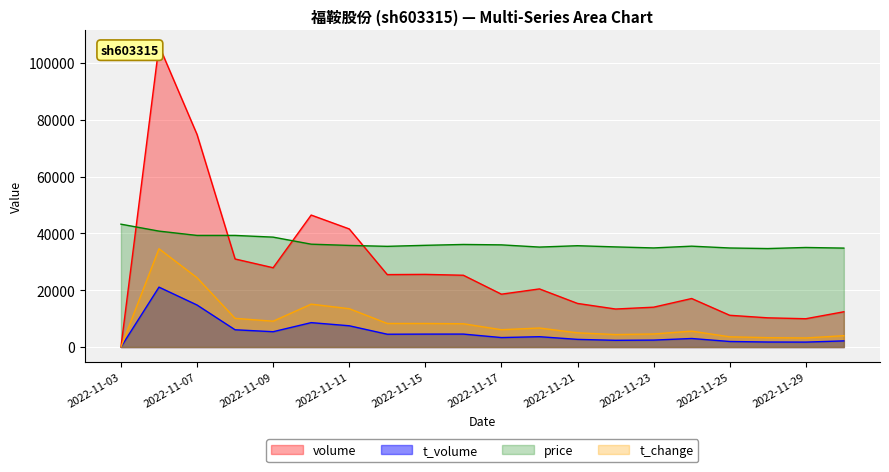

How many values in t_volume are above zero?

19